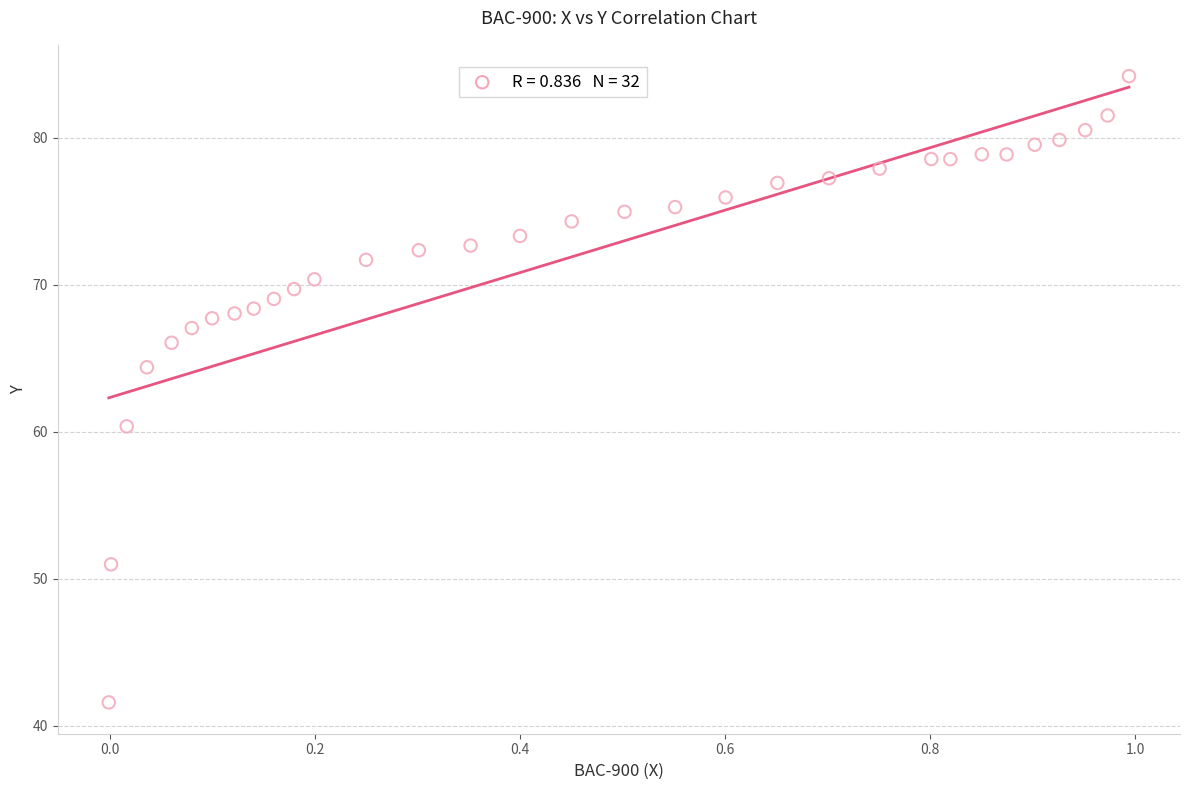

What Y value in the scatter plot is closest to 62?

60.4